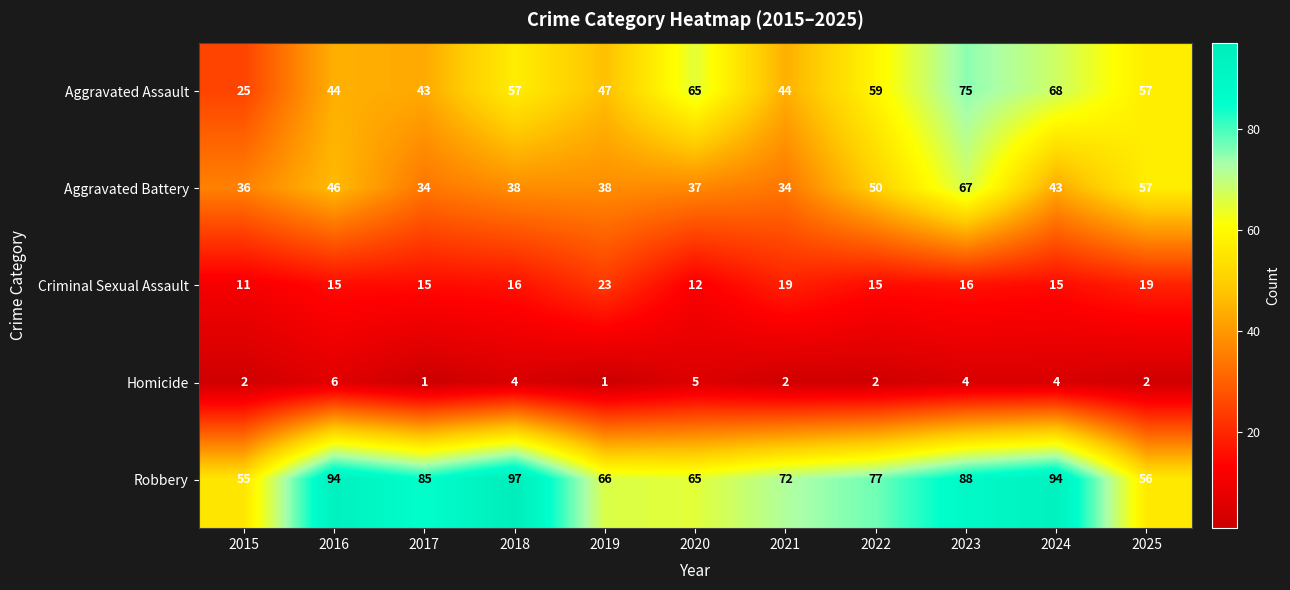

The Homicide series shows 1 at 2021. True or false?

False